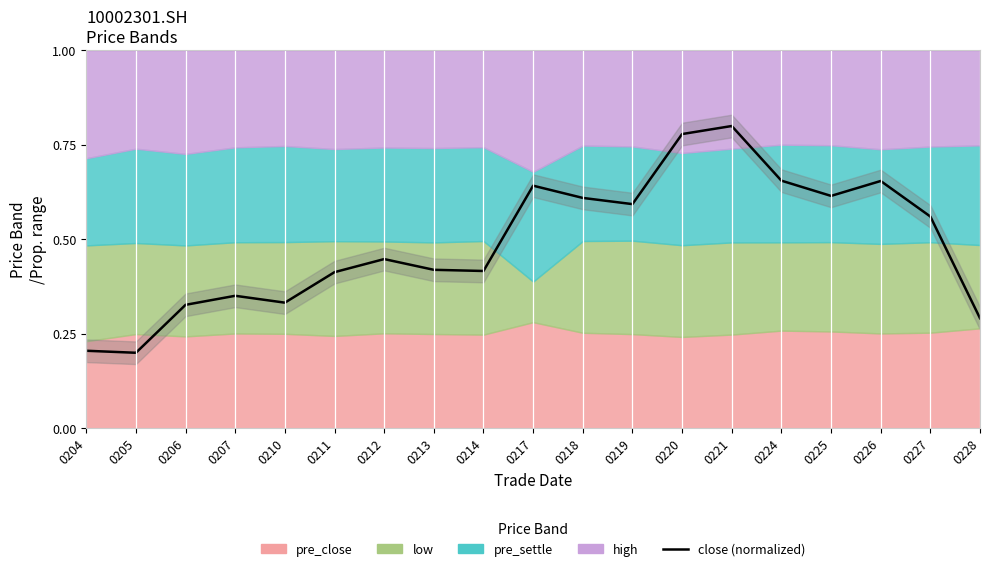

Is it true that the value at 0207 is 0.2?

False